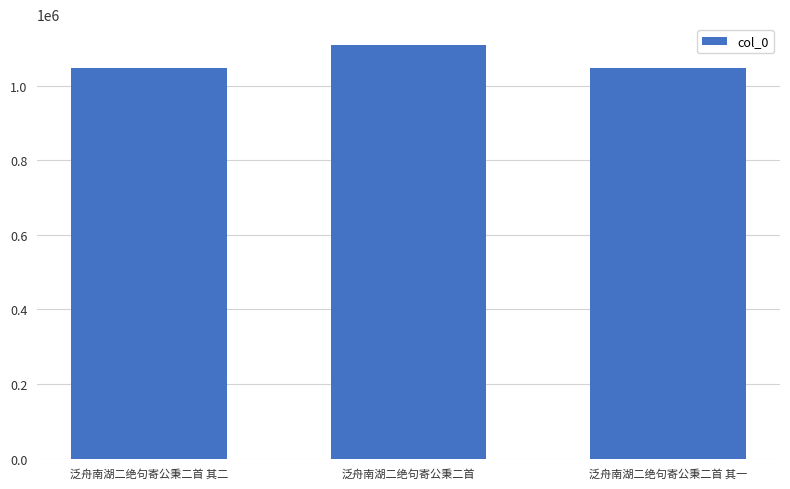

What is the change in value from 泛舟南湖二绝句寄公秉二首 to 泛舟南湖二绝句寄公秉二首 其一?

-62846